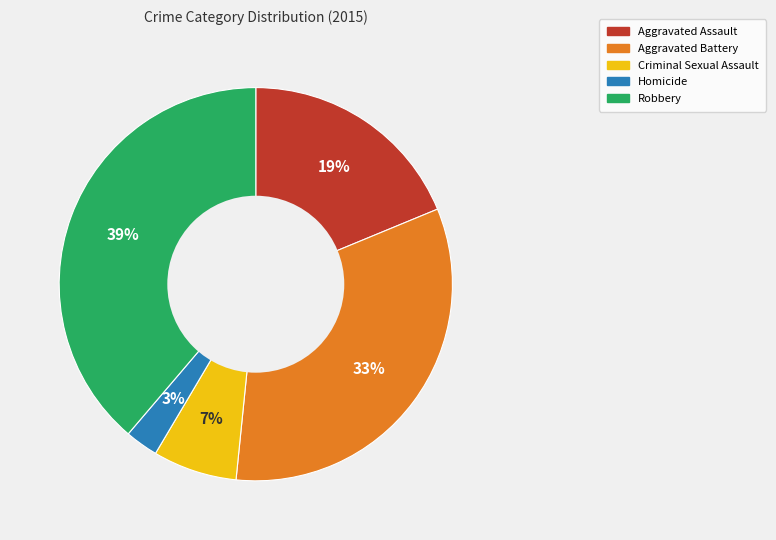

Does Robbery represent more than half of the total?

No